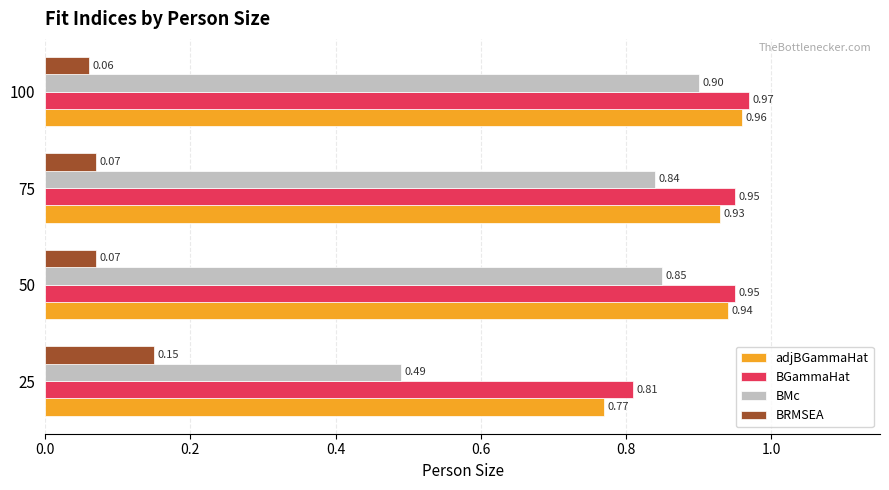

What is the spread (max minus min) of values at 75?

0.9